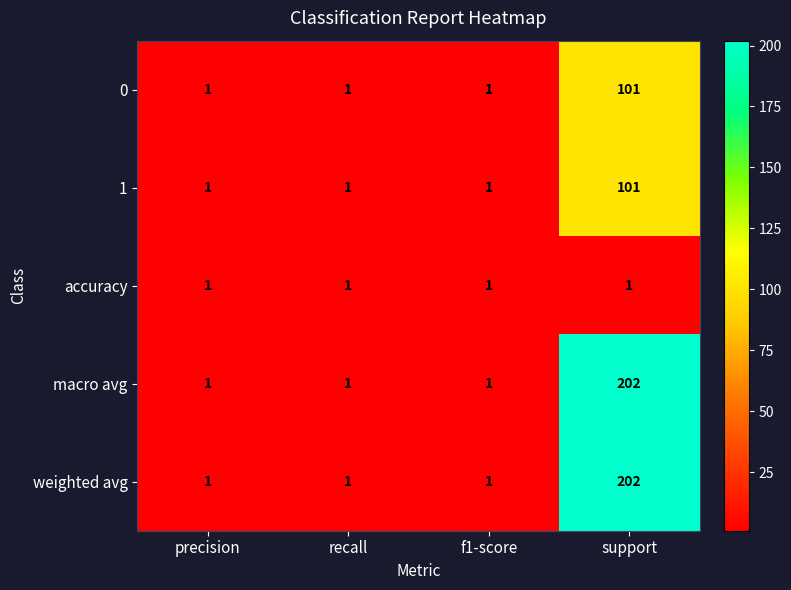

What value does the 0 series have at support, to the nearest 50?

100